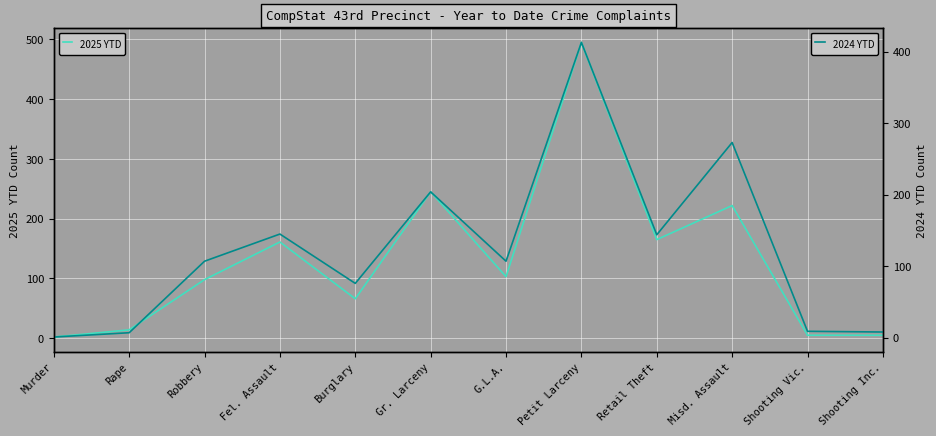

How many times do 2025 YTD and 2024 YTD cross each other?

7